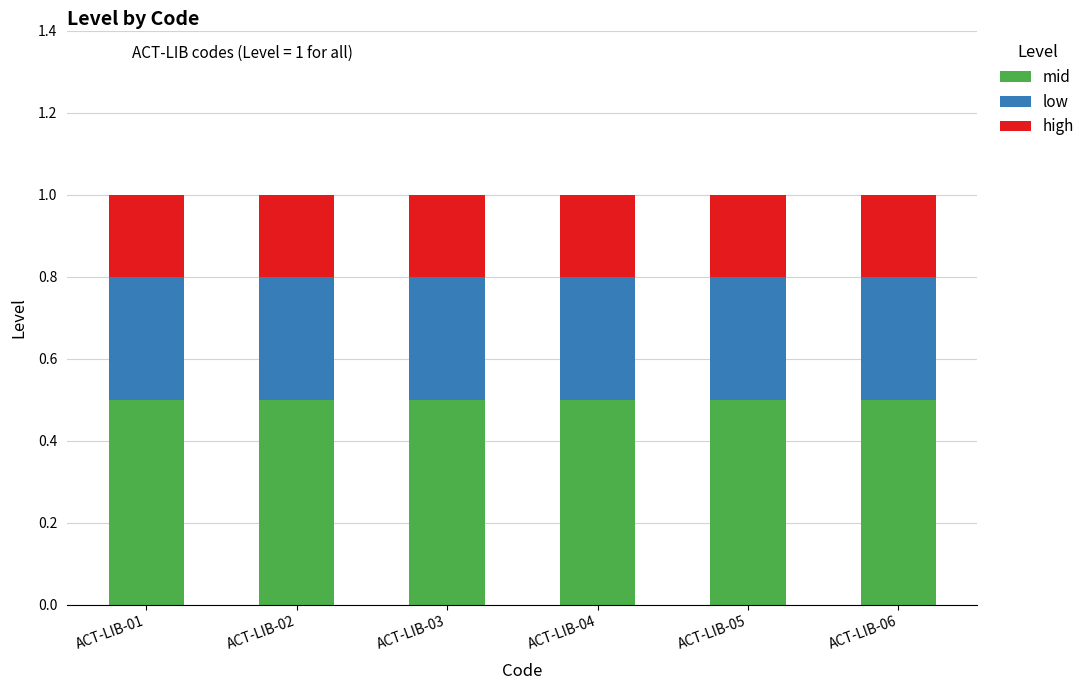

The mid series shows 0.8 at ACT-LIB-04. True or false?

False